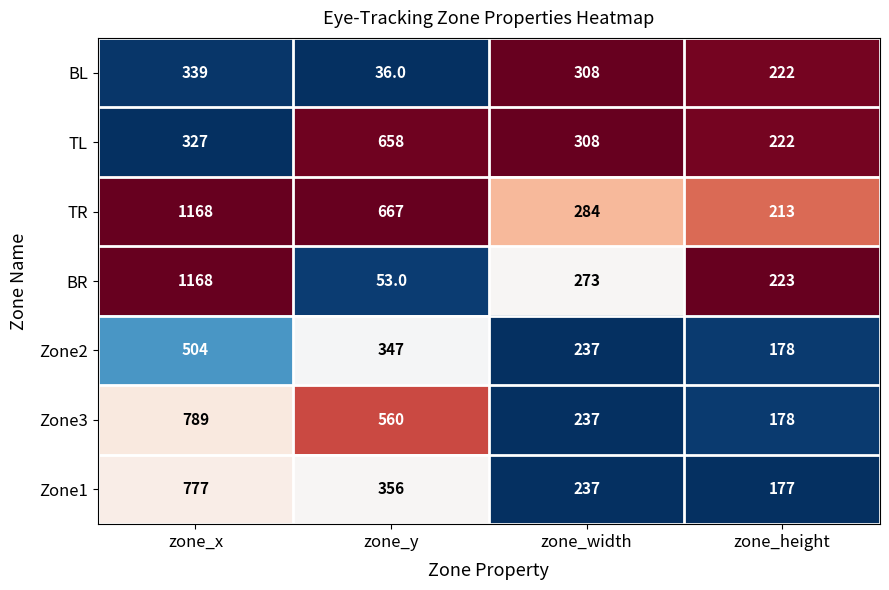

The TR series shows 213 at zone_height. True or false?

True